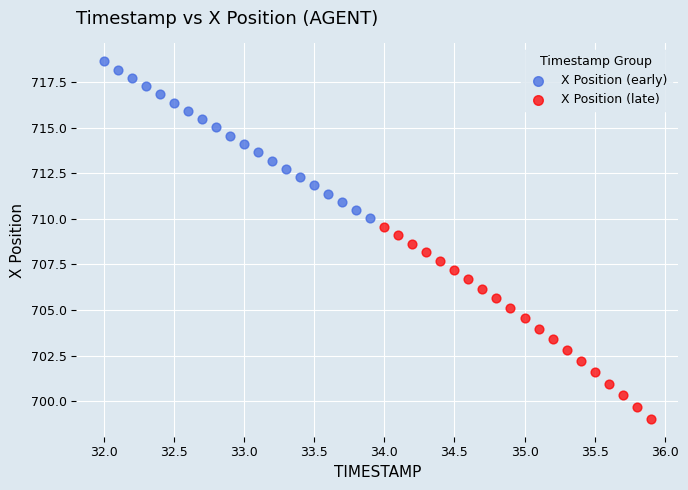

Which series has the largest Y range (max minus min)?

X Position (late)